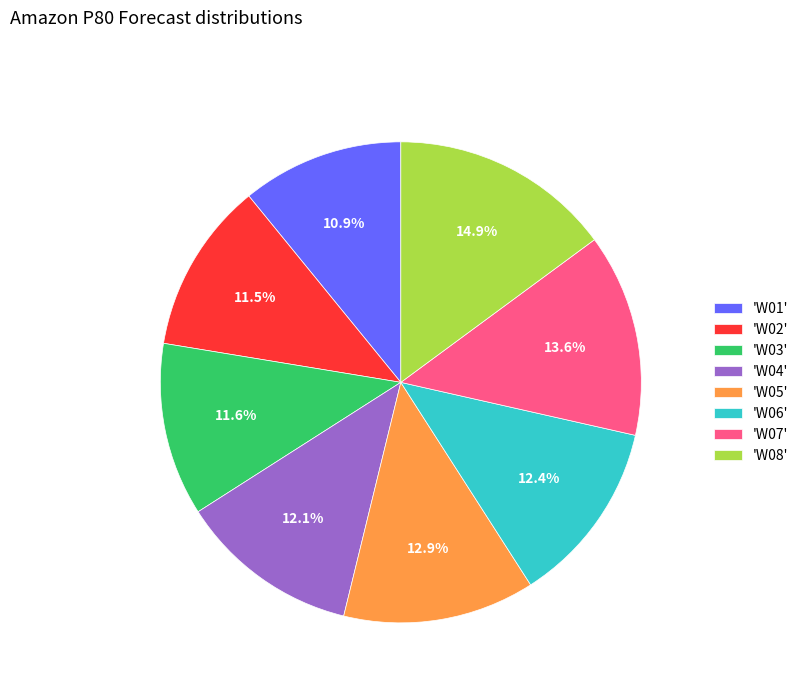

To the nearest percent, what is the difference between the largest and smallest slice percentages?

4%